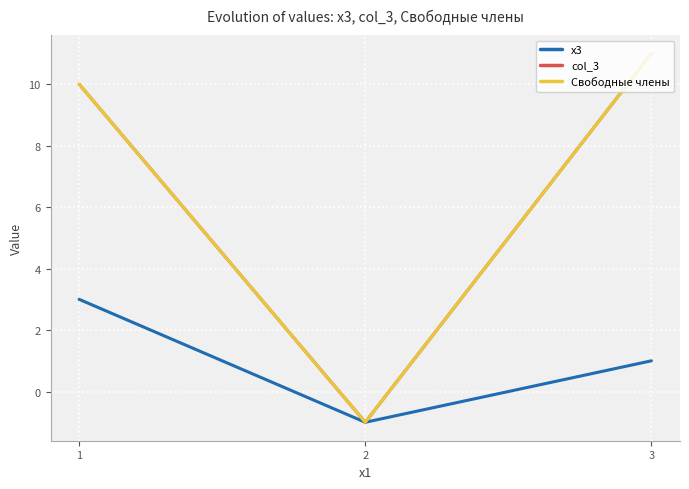

Which category has the highest value across all series?

3